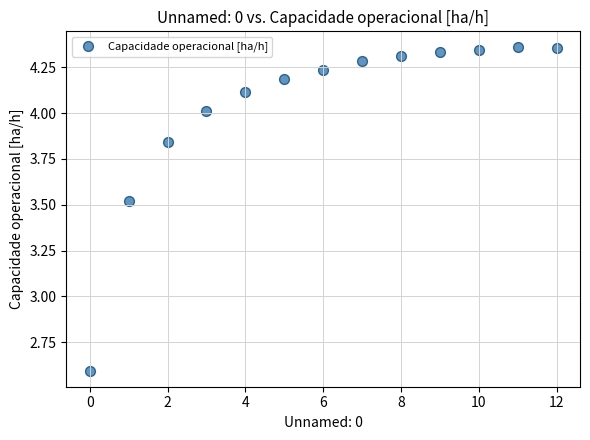

What Y value in the scatter plot is closest to 3?

2.6